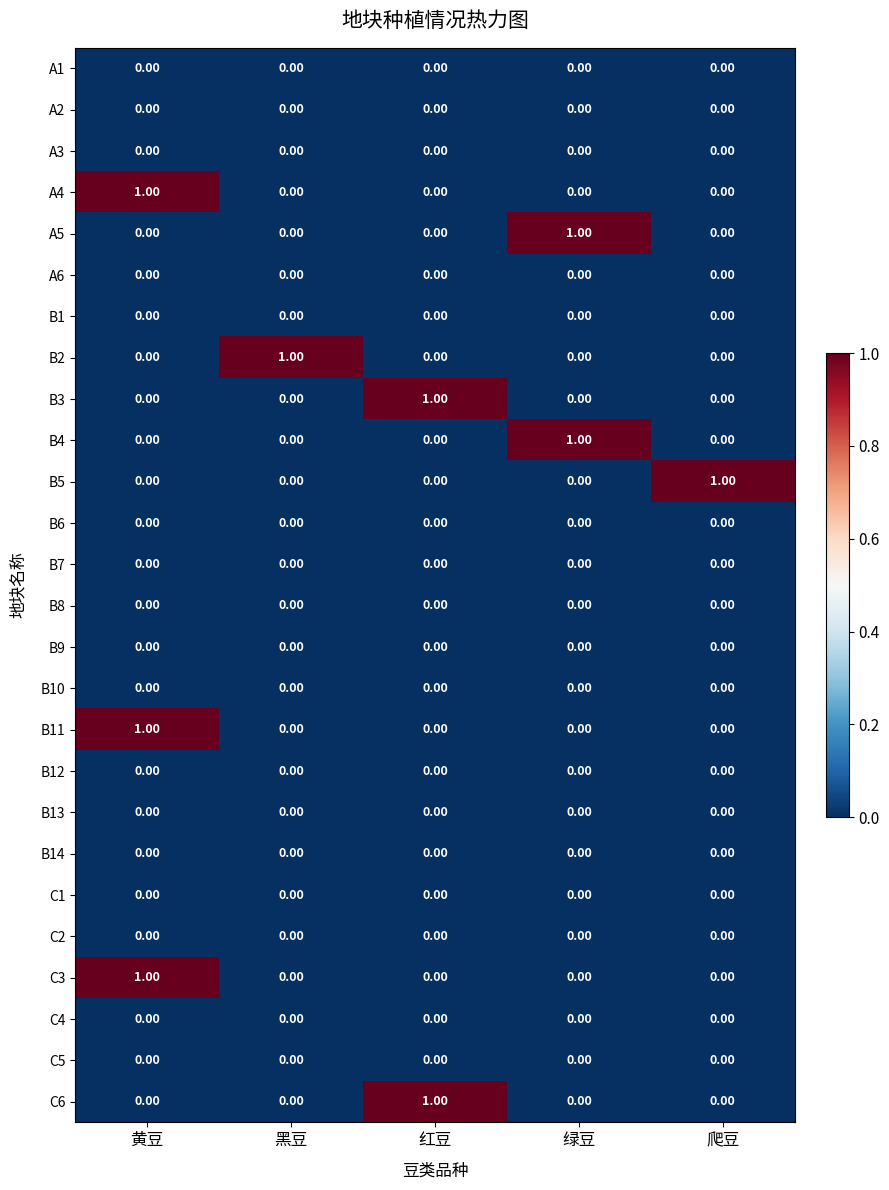

How many values in the A4 series exceed 0?

1